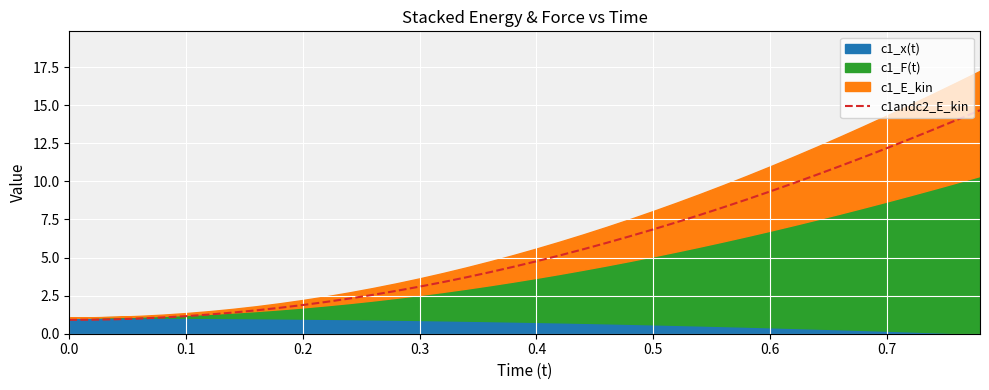

What is the minimum value for c1andc2_E_kin?

0.9